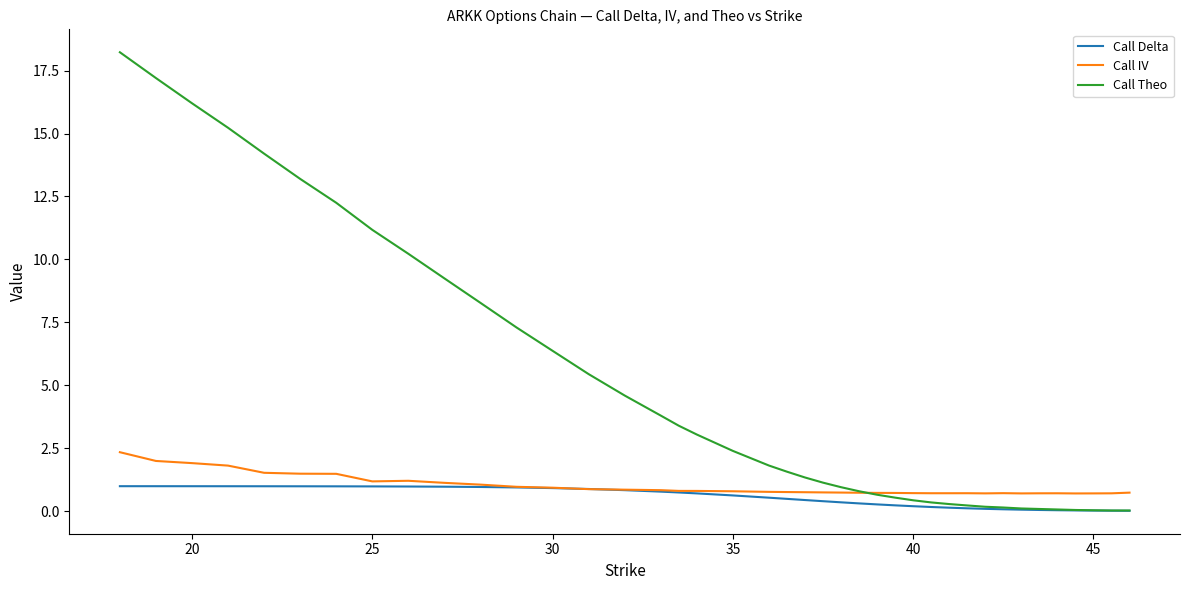

What is the maximum value shown in the chart?

18.2